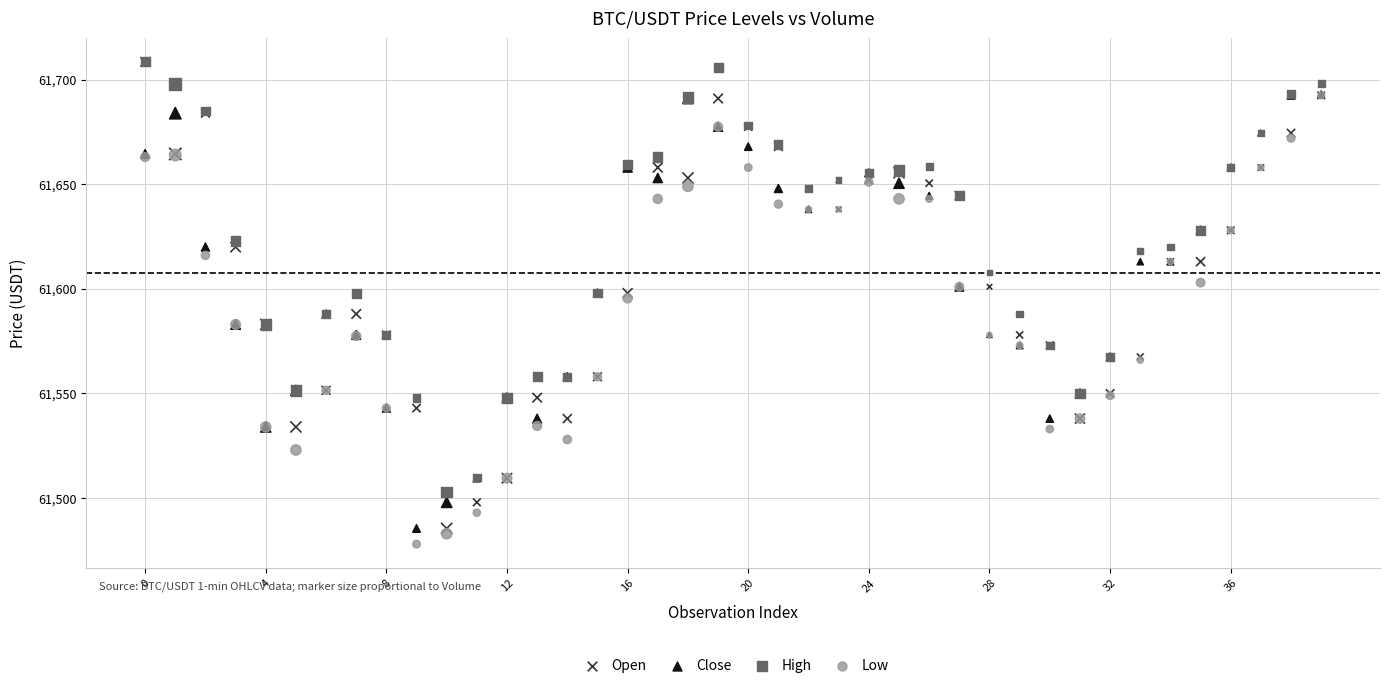

Which series has the largest Y range (max minus min)?

Open